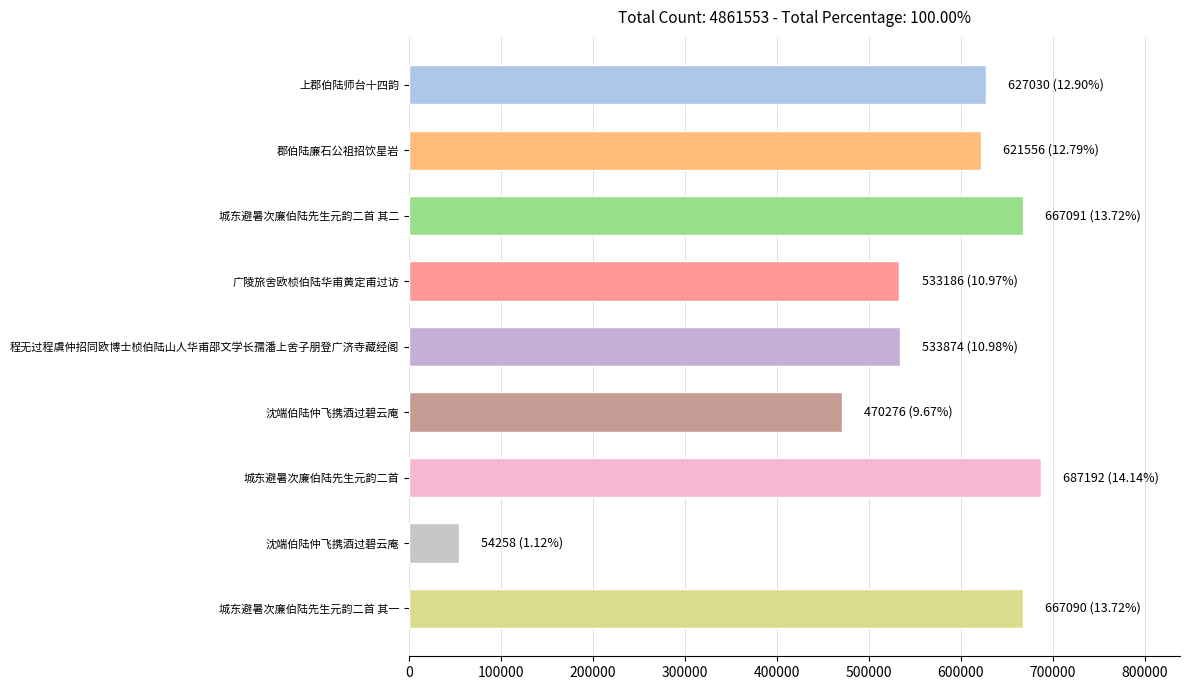

How many values are below 621556?

4